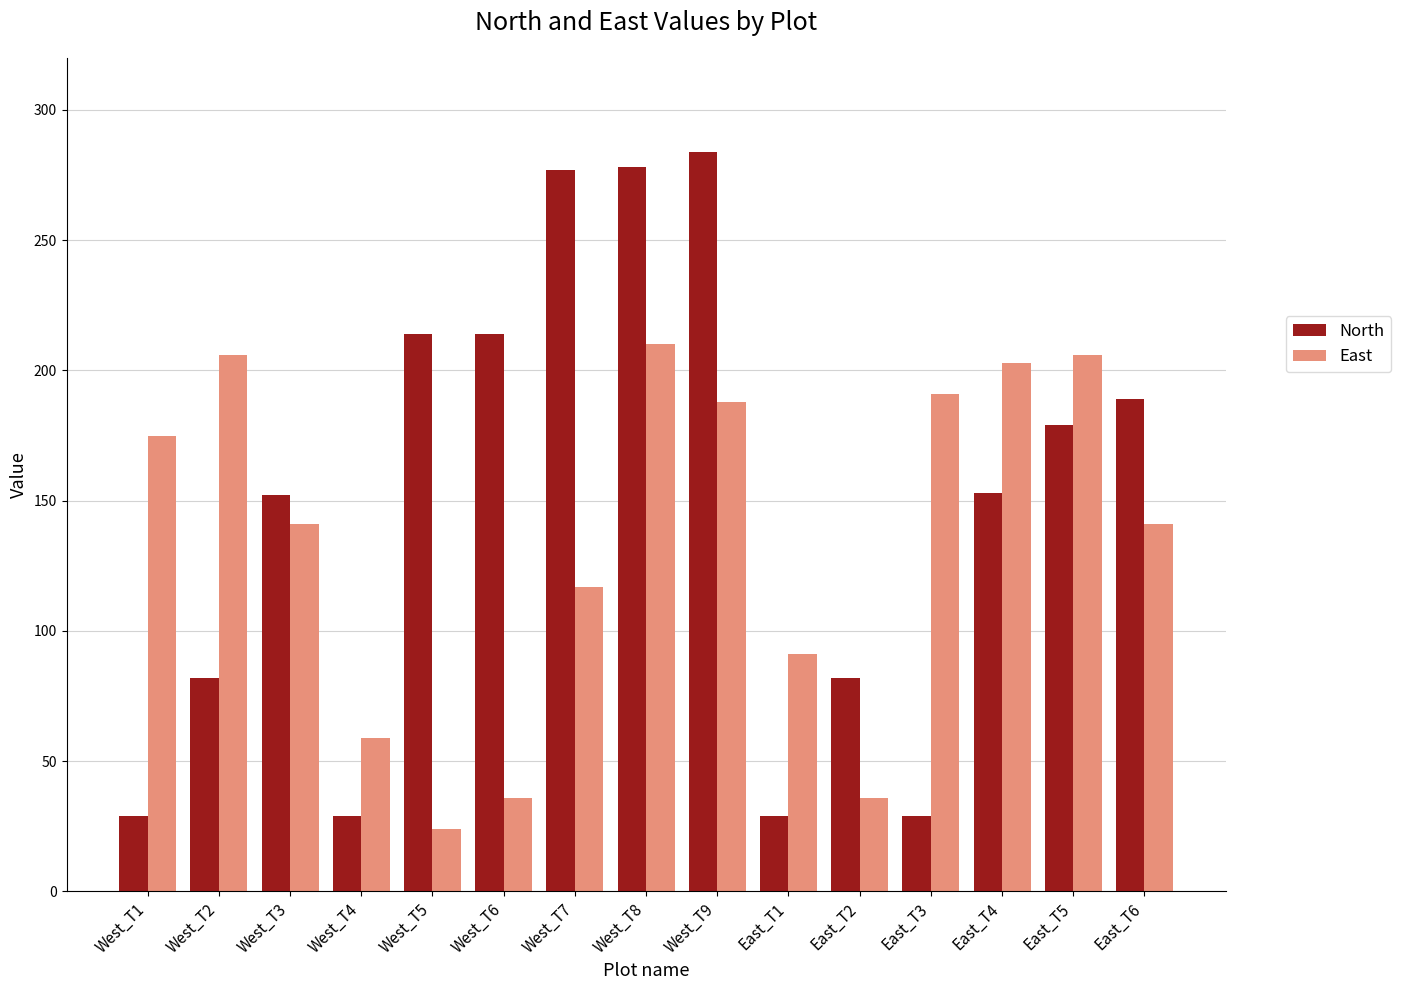

List the series in order of their peak value, lowest first.

East, North